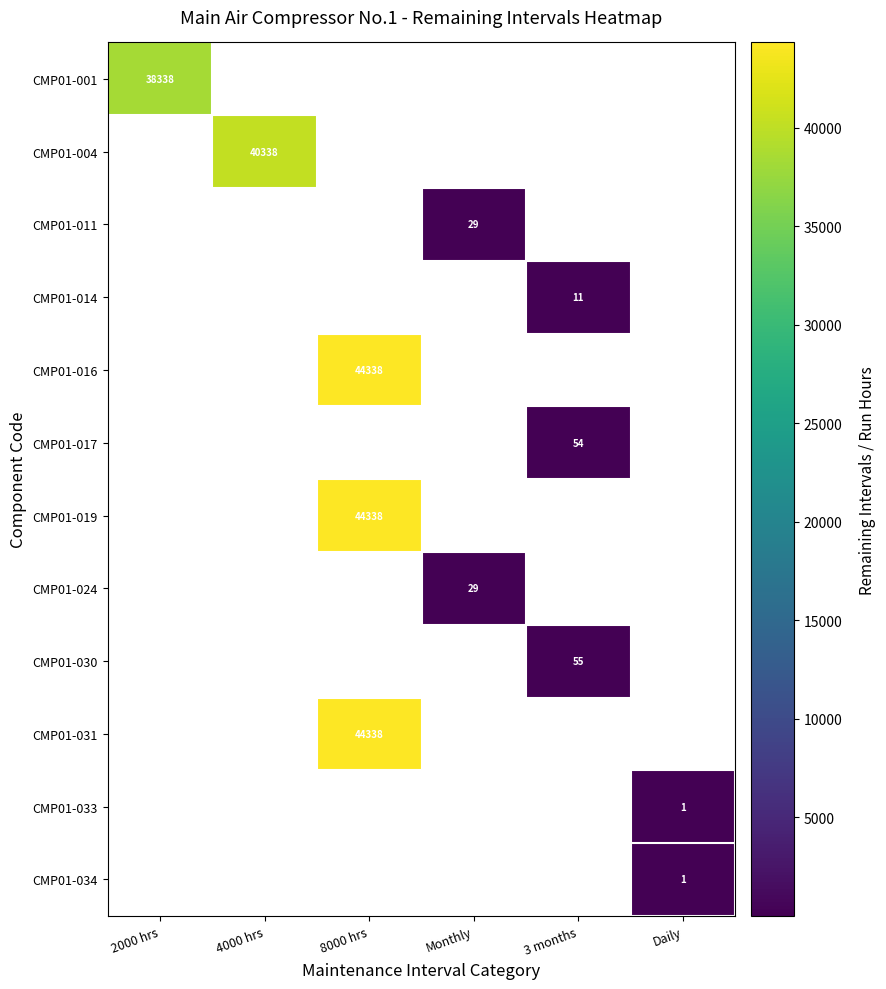

The value of CMP01-017 at 3 months is 13. True or false?

False